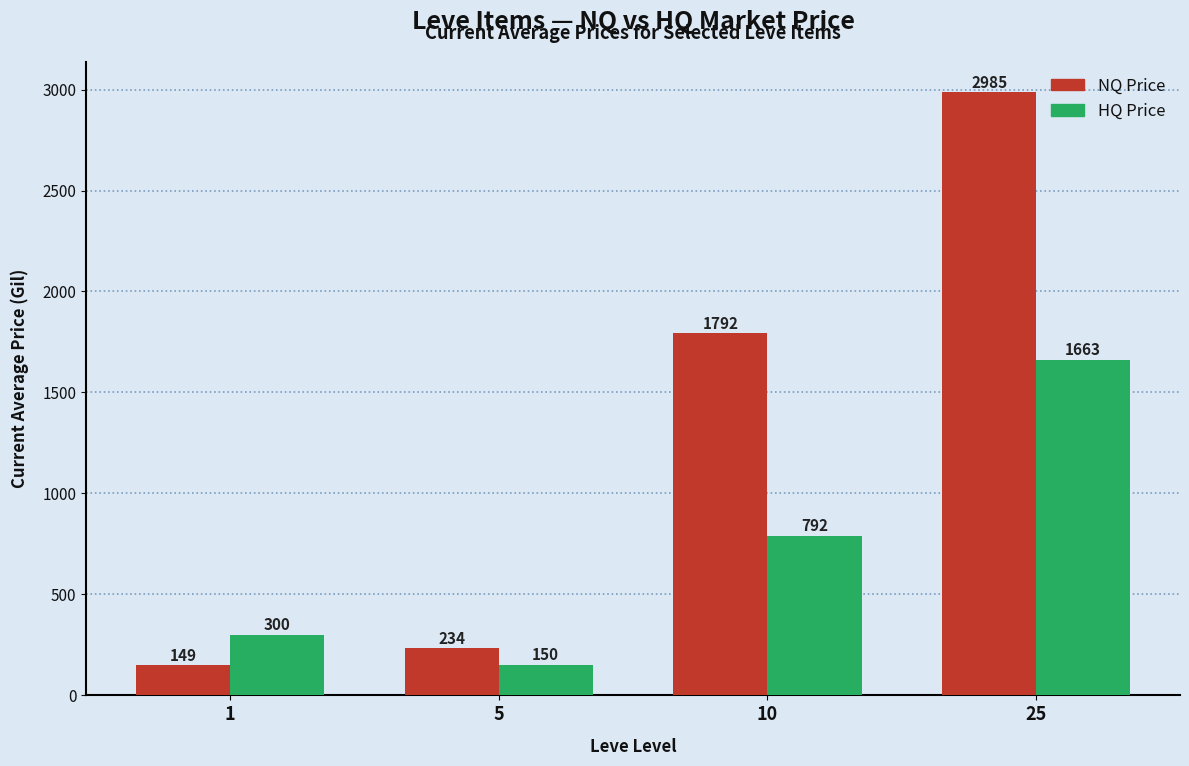

The HQ Price series shows 150.2 at 5. True or false?

True